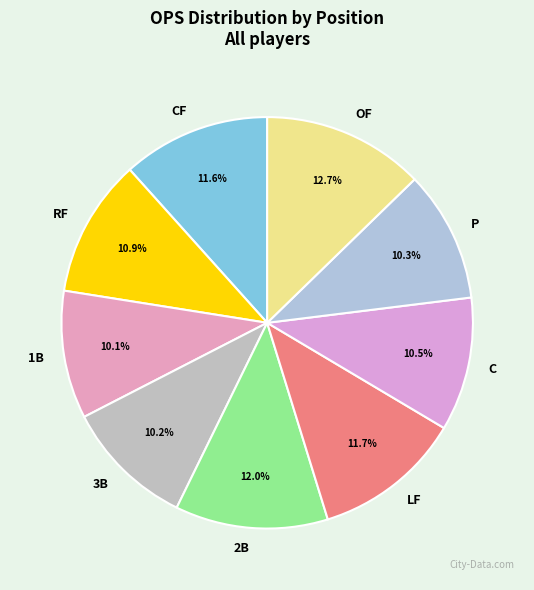

True or false: 1B accounts for 21% of the total.

False